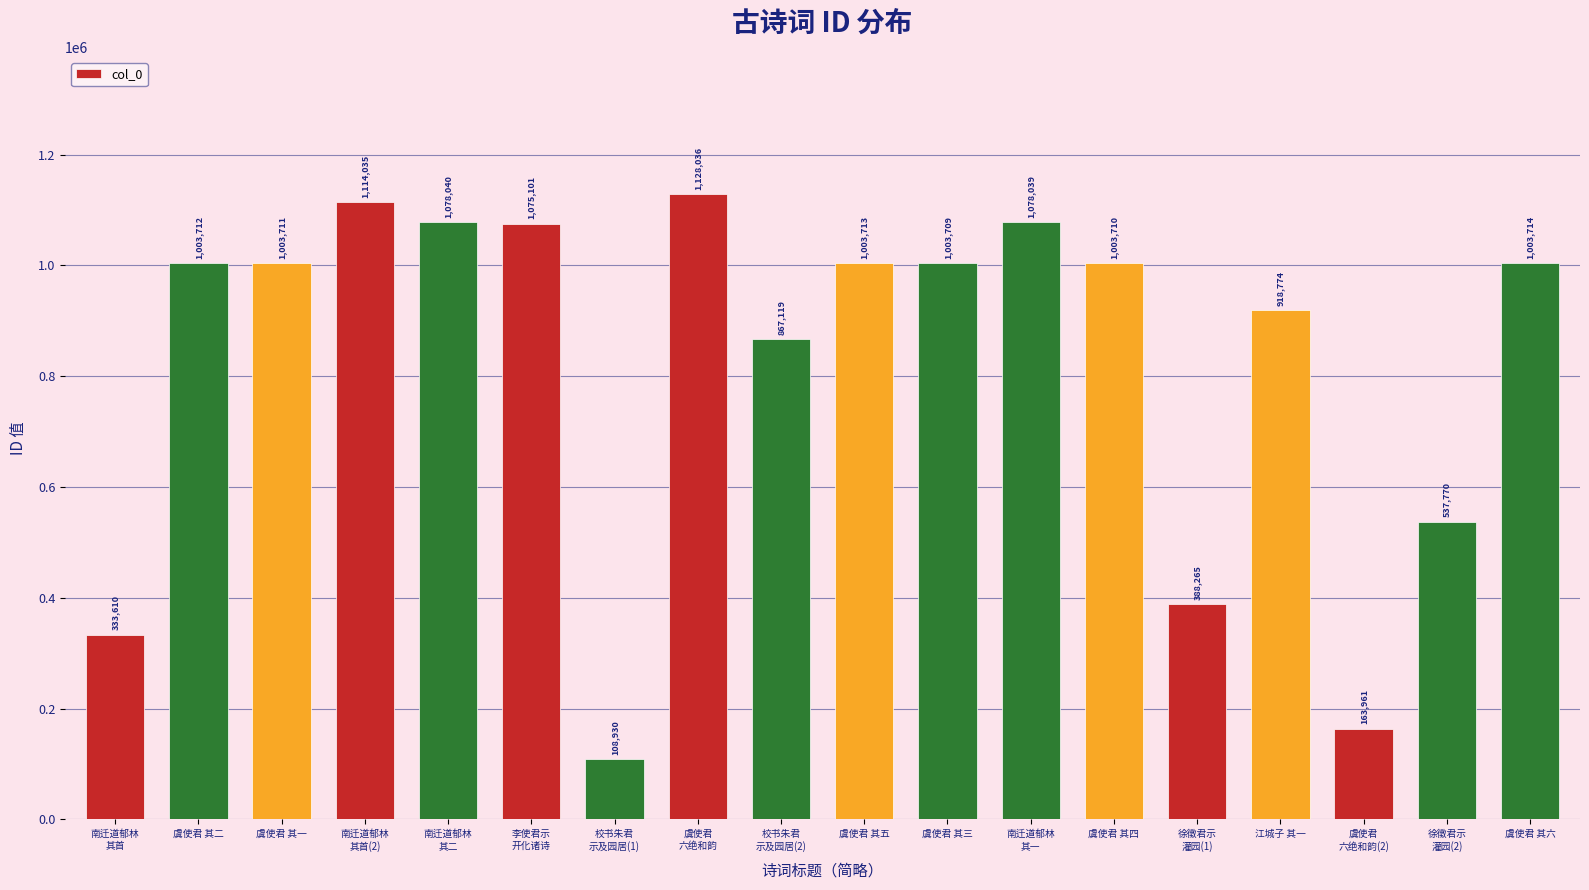

The chart shows a value of 1003710 at 虞使君 其四. True or false?

True